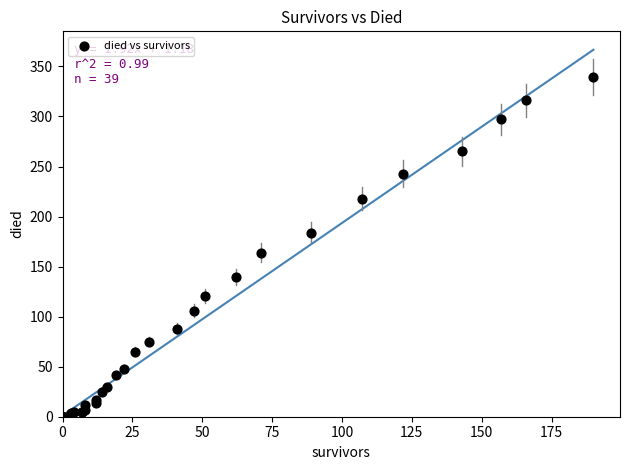

What Y value in the scatter plot is closest to 169?

164